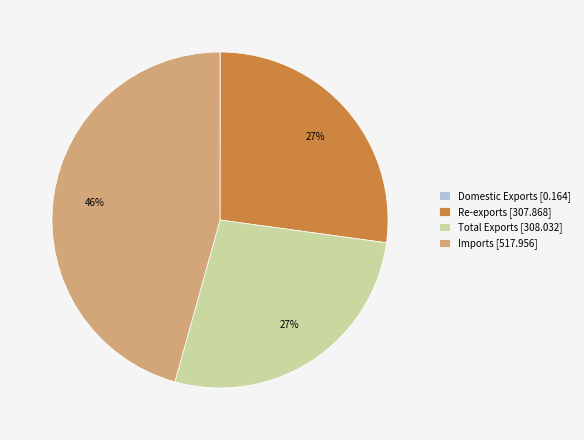

What is the ratio of the value at Imports [517.956] to the value at Re-exports [307.868]?

1.7